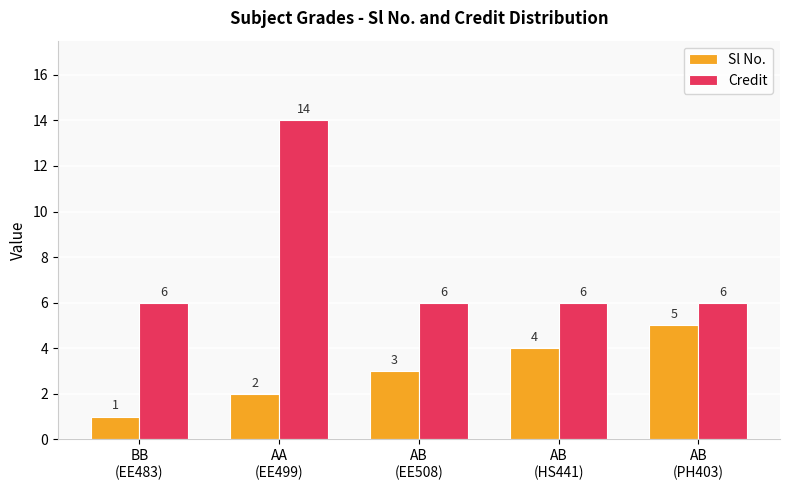

Which category has the highest value in the Credit series?

AA
(EE499)